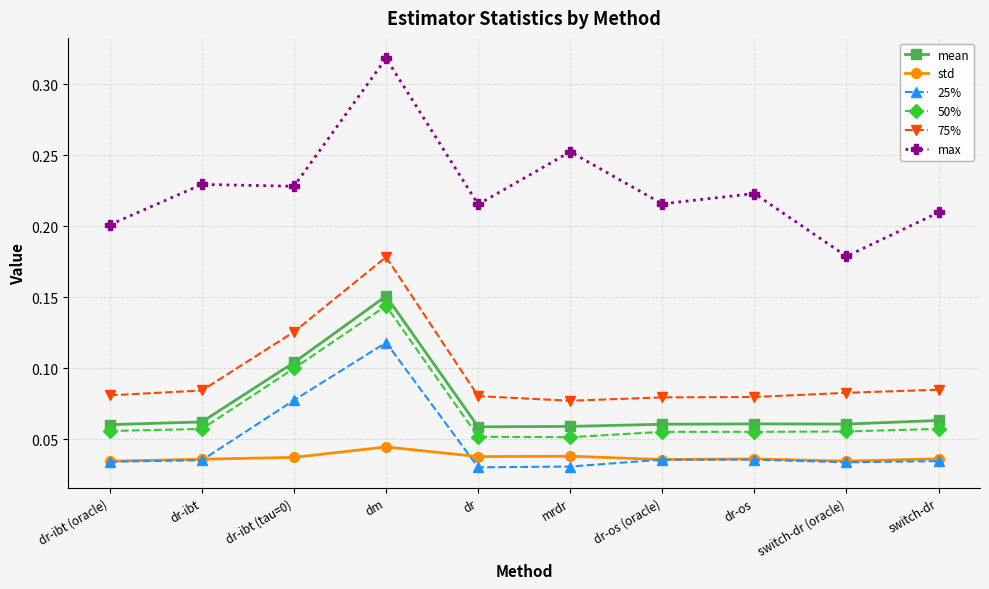

The value of max at dm is 0.5. True or false?

False